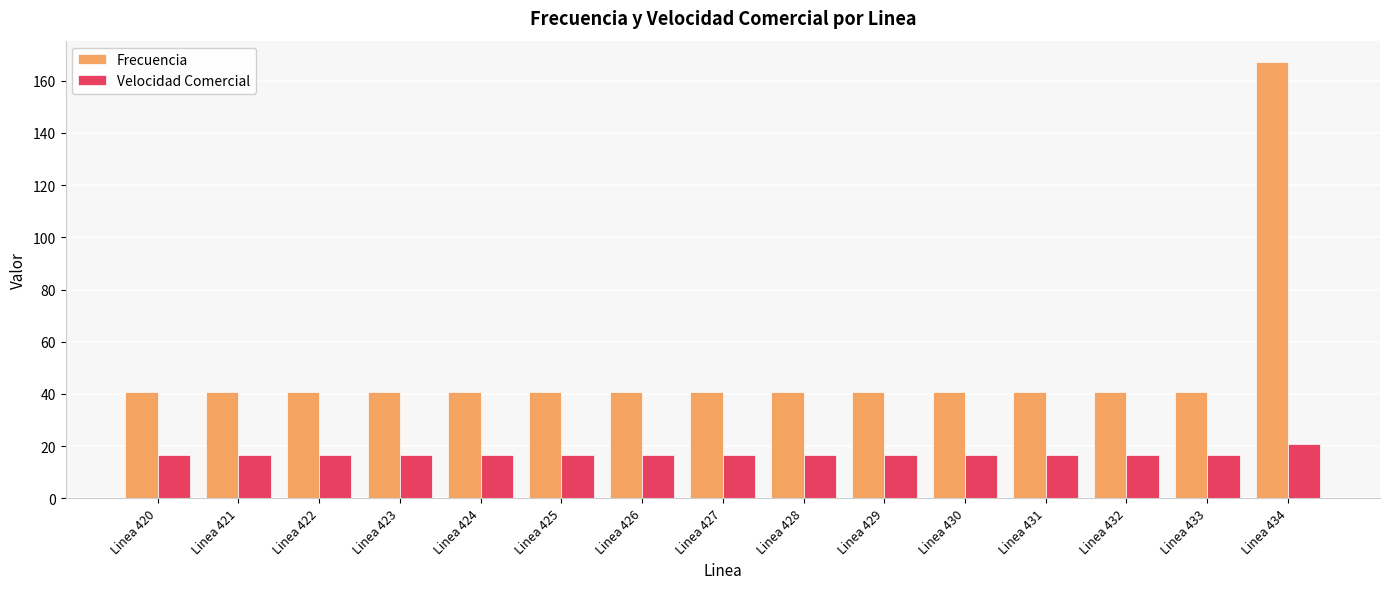

The value of Frecuencia at Linea 422 is 11.7. True or false?

False